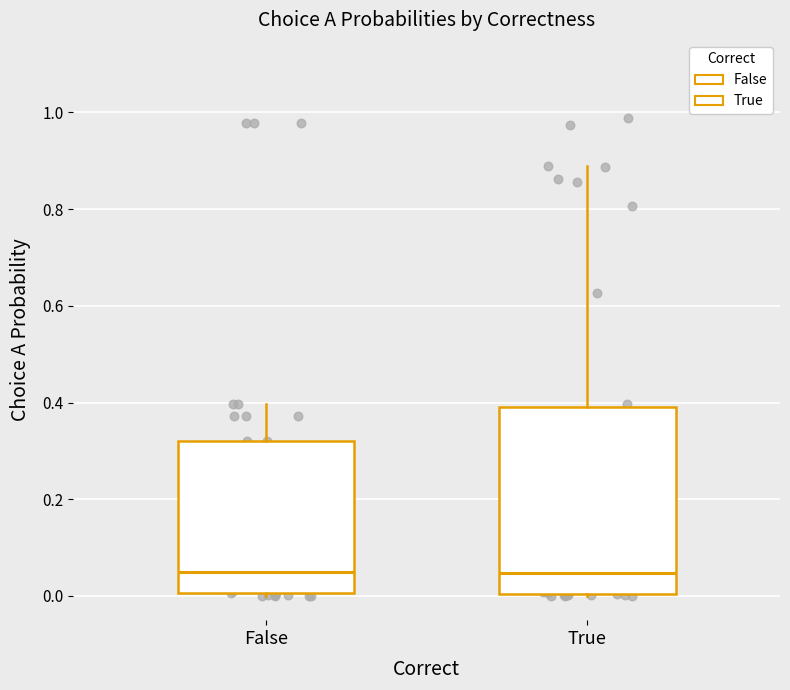

Reading left to right, read every box against the y-axis: the position of its median line, the range the box covers, and the ends of its whiskers. The values are not printed on the chart, so give them approximately, as read against the axis.

False: median 0.04, box 0.00 to 0.32, whiskers 0.00 (just below the box's lower edge) to 0.40
True: median 0.04, box 0.00 to 0.40, whiskers 0.00 to 0.88